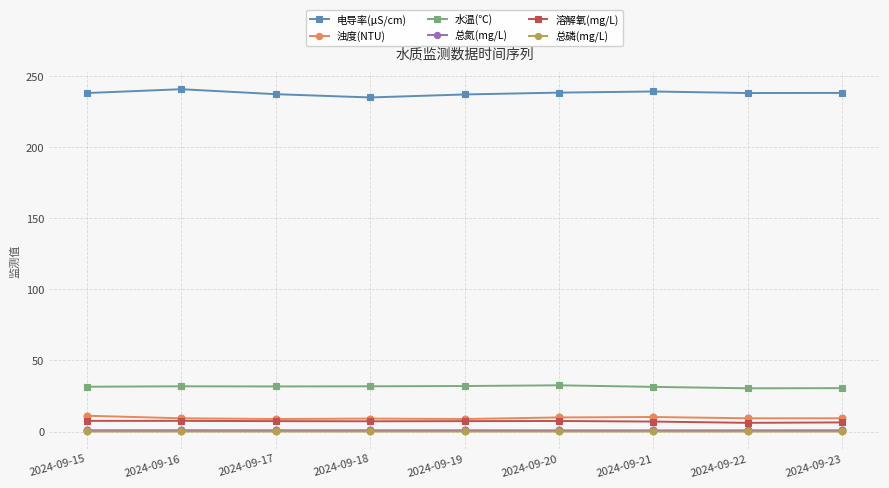

True or false: 浊度(NTU) and 总氮(mg/L) intersect in this chart.

False